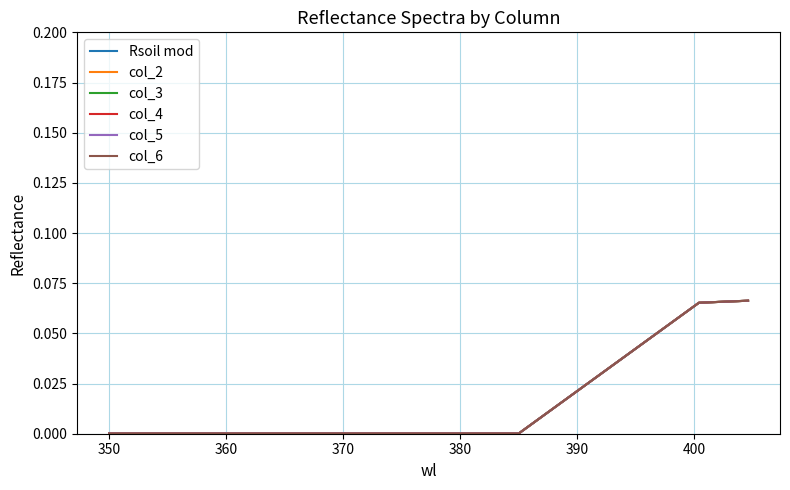

What is the difference between the second highest and second lowest values in the col_4 series?

0.1